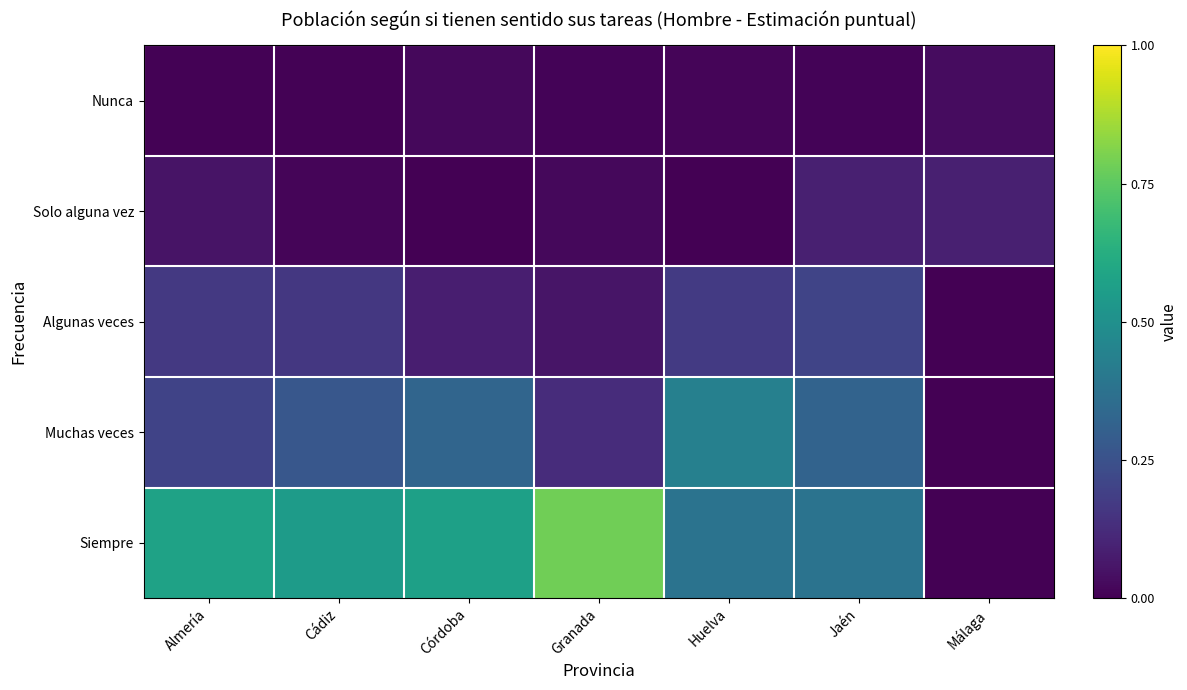

Reading right to left, list all the values displayed in this chart.

Nunca: Málaga=0.0	Jaén=0.0	Huelva=0.0	Granada=0.0	Córdoba=0.0	Cádiz=0.0	Almería=0.0
Solo alguna vez: Málaga=0.1	Jaén=0.1	Huelva=0.0	Granada=0.0	Córdoba=0.0	Cádiz=0.0	Almería=0.1
Algunas veces: Málaga=0.0	Jaén=0.2	Huelva=0.2	Granada=0.1	Córdoba=0.1	Cádiz=0.2	Almería=0.2
Muchas veces: Málaga=0.0	Jaén=0.3	Huelva=0.4	Granada=0.1	Córdoba=0.3	Cádiz=0.3	Almería=0.2
Siempre: Málaga=0.0	Jaén=0.4	Huelva=0.4	Granada=0.8	Córdoba=0.6	Cádiz=0.5	Almería=0.6